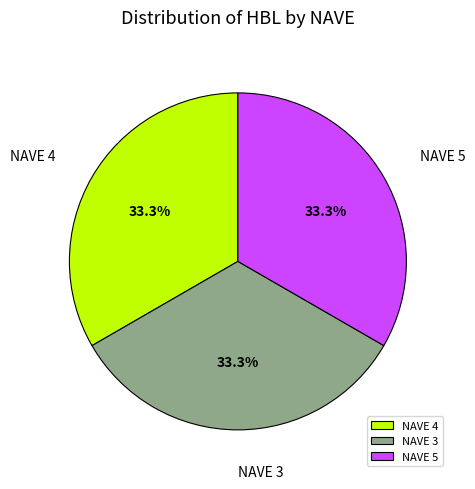

What is the ratio of the value at NAVE 4 to the value at NAVE 3?

1.0